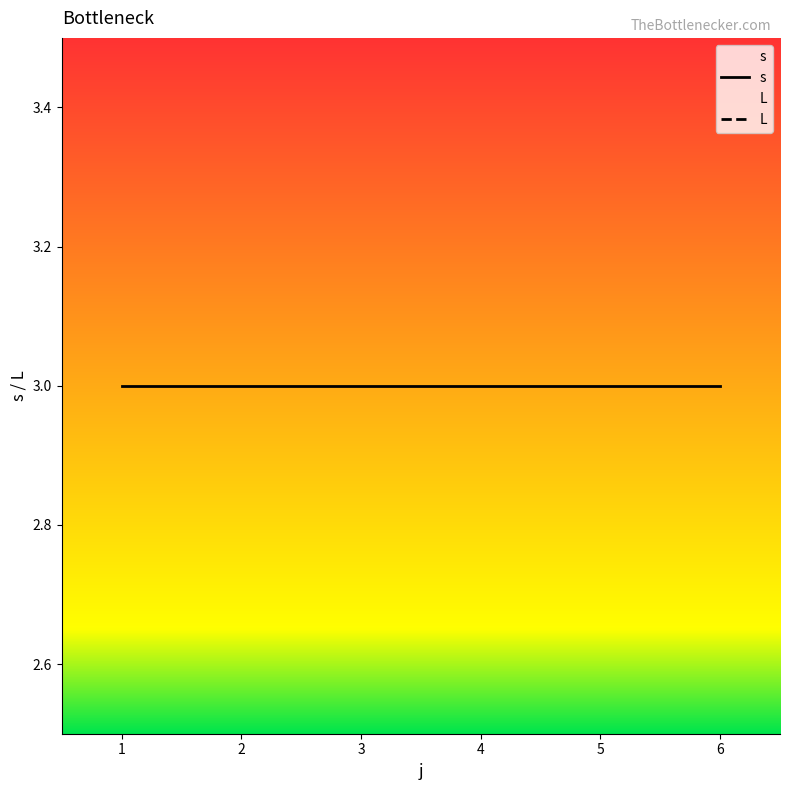

At how many categories does at least one series exceed 2?

6